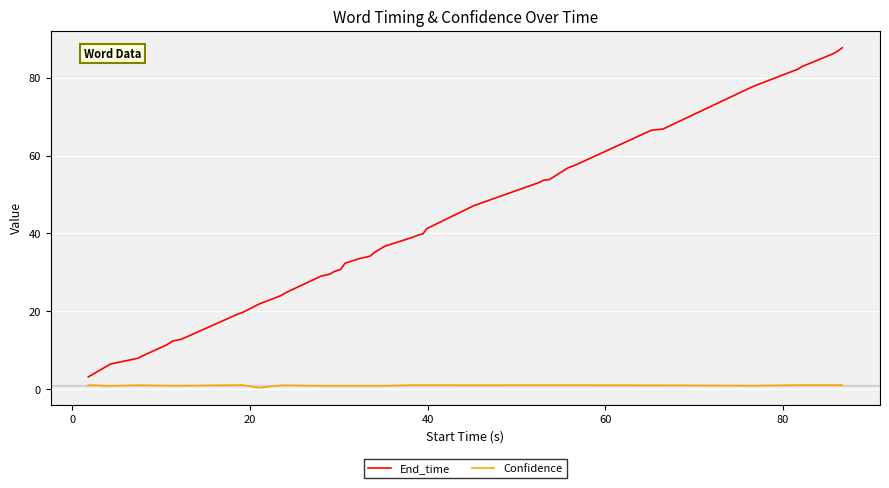

Rank the series by their average value, from lowest to highest.

Confidence, End_time